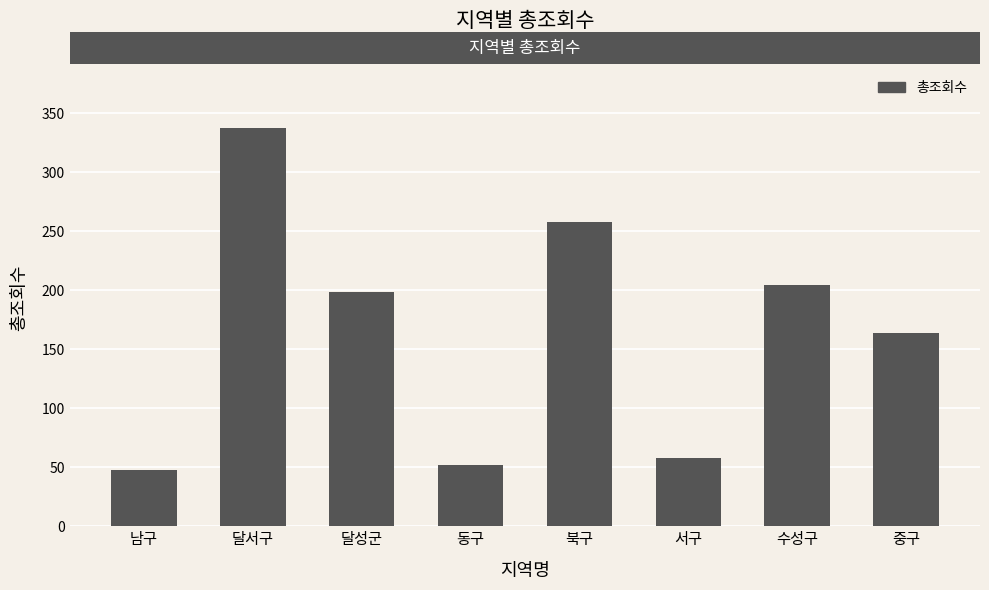

How many distinct data groups are displayed?

1